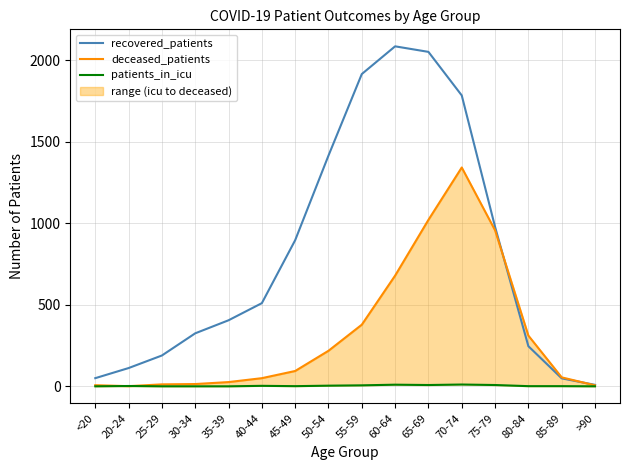

What position from the right is 65-69?

6